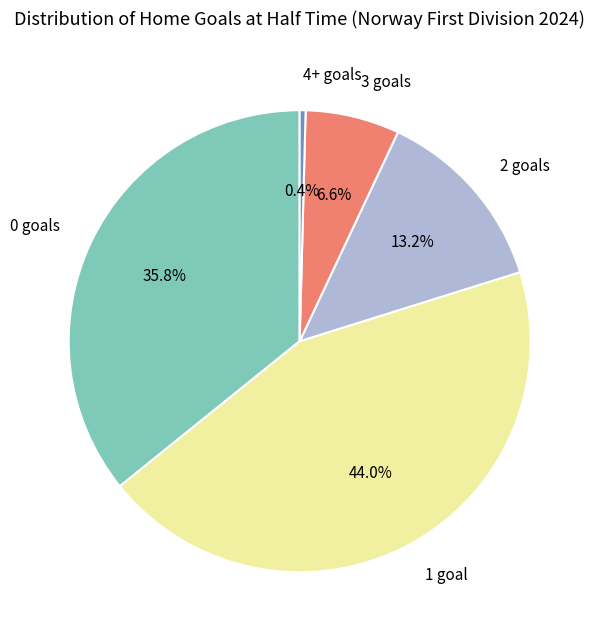

To the nearest percent, what is the average slice percentage?

20%